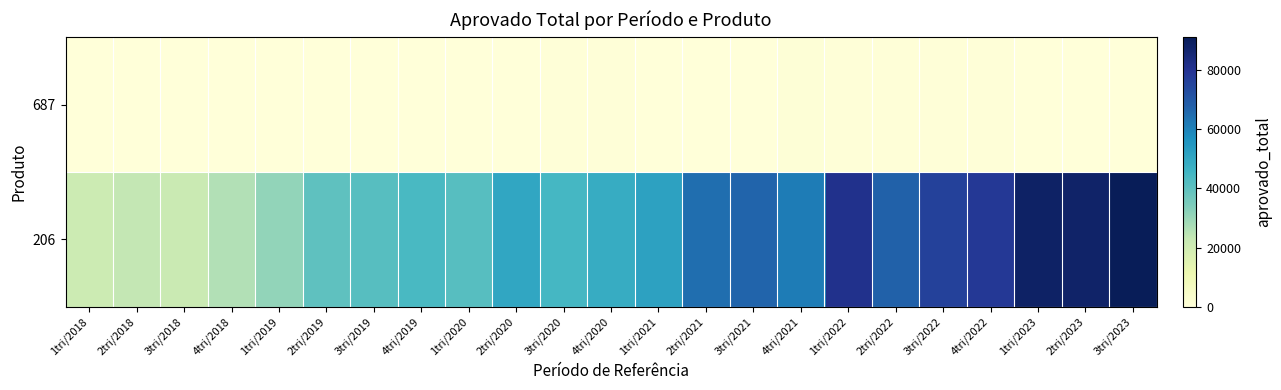

List the series in order of their overall mean, lowest first.

687, 206